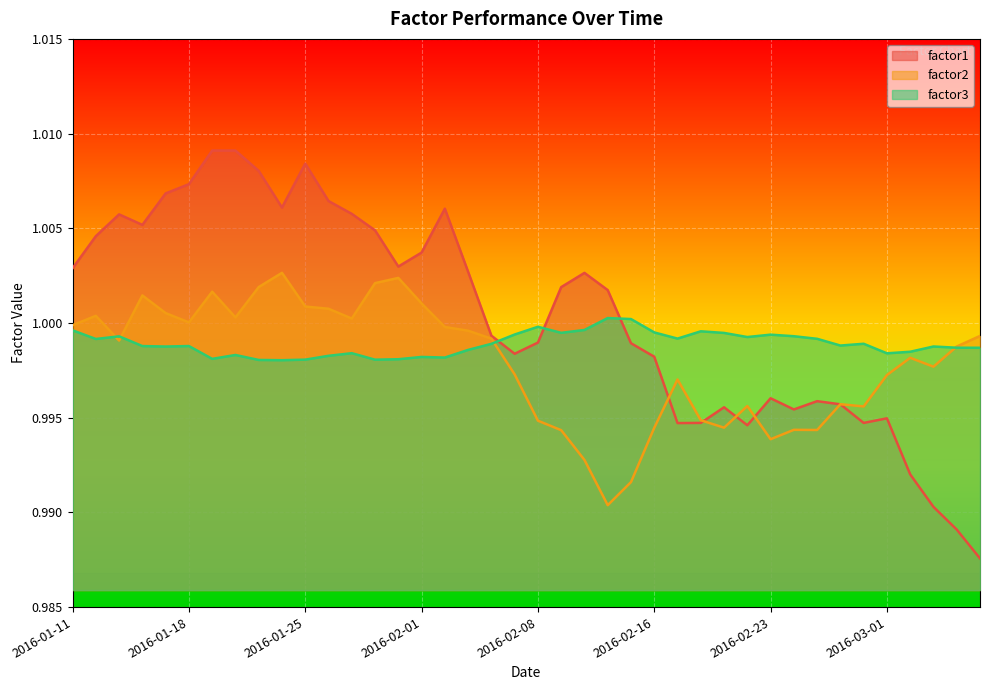

Which series has the largest total across all categories?

factor1